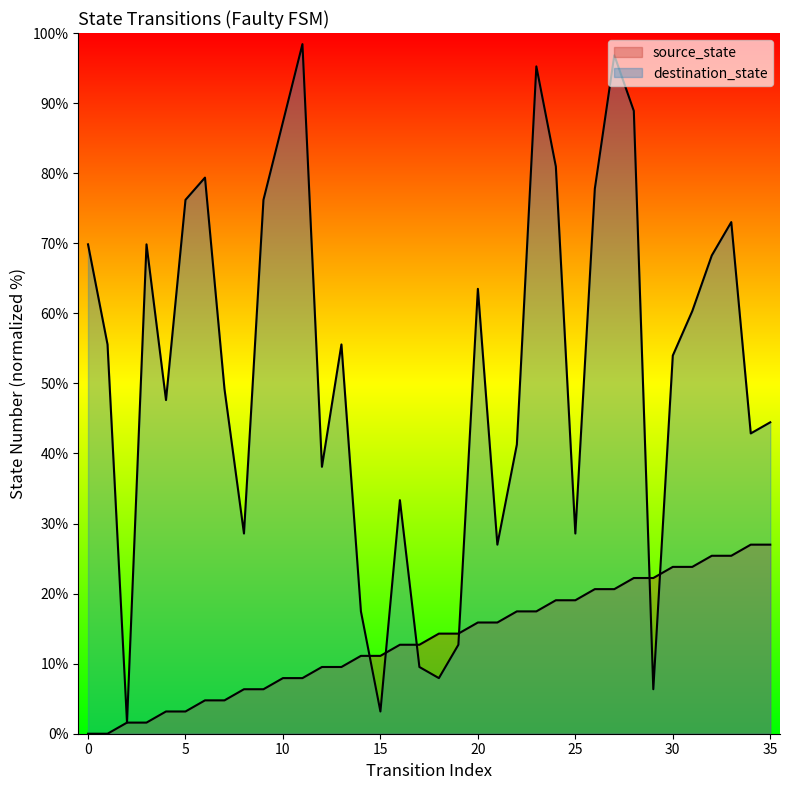

Reading right to left, what are all the values shown in this chart?

source_state: 27.0	27.0	25.4	25.4	23.8	23.8	22.2	22.2	20.6	20.6	19.0	19.0	17.5	17.5	15.9	15.9	14.3	14.3	12.7	12.7	11.1	11.1	9.5	9.5	7.9	7.9	6.3	6.3	4.8	4.8	3.2	3.2	1.6	1.6	0.0	0.0
destination_state: 44.4	42.9	73.0	68.3	60.3	54.0	6.3	88.9	96.8	77.8	28.6	81.0	95.2	41.3	27.0	63.5	12.7	7.9	9.5	33.3	3.2	17.5	55.6	38.1	98.4	87.3	76.2	28.6	49.2	79.4	76.2	47.6	69.8	1.6	55.6	69.8